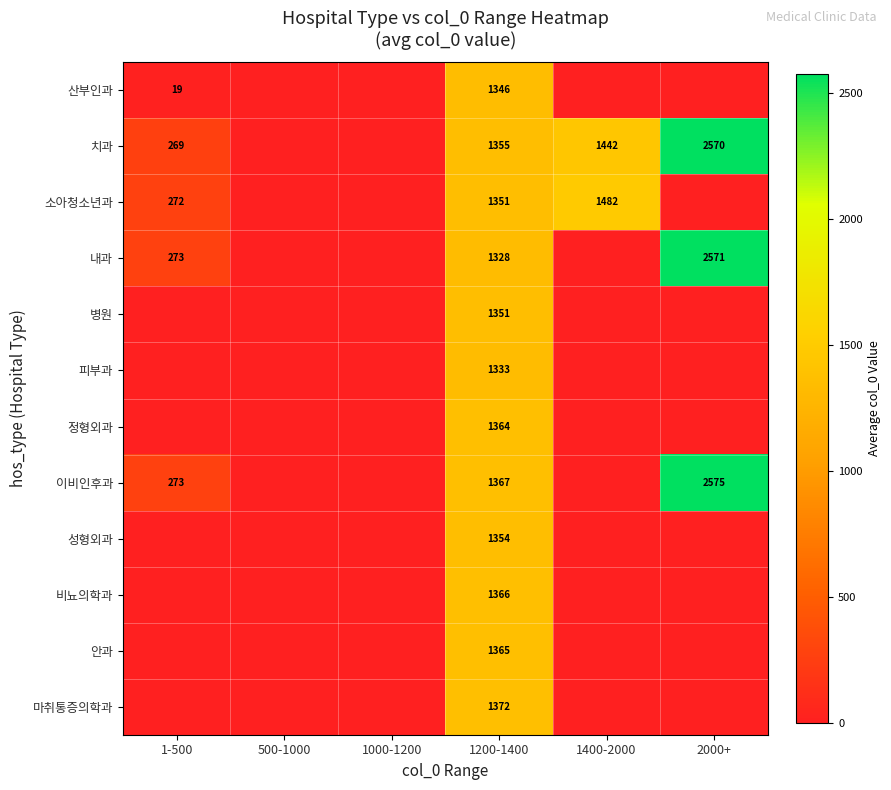

True or false: 소아청소년과 has a value of 391 at 1-500.

False